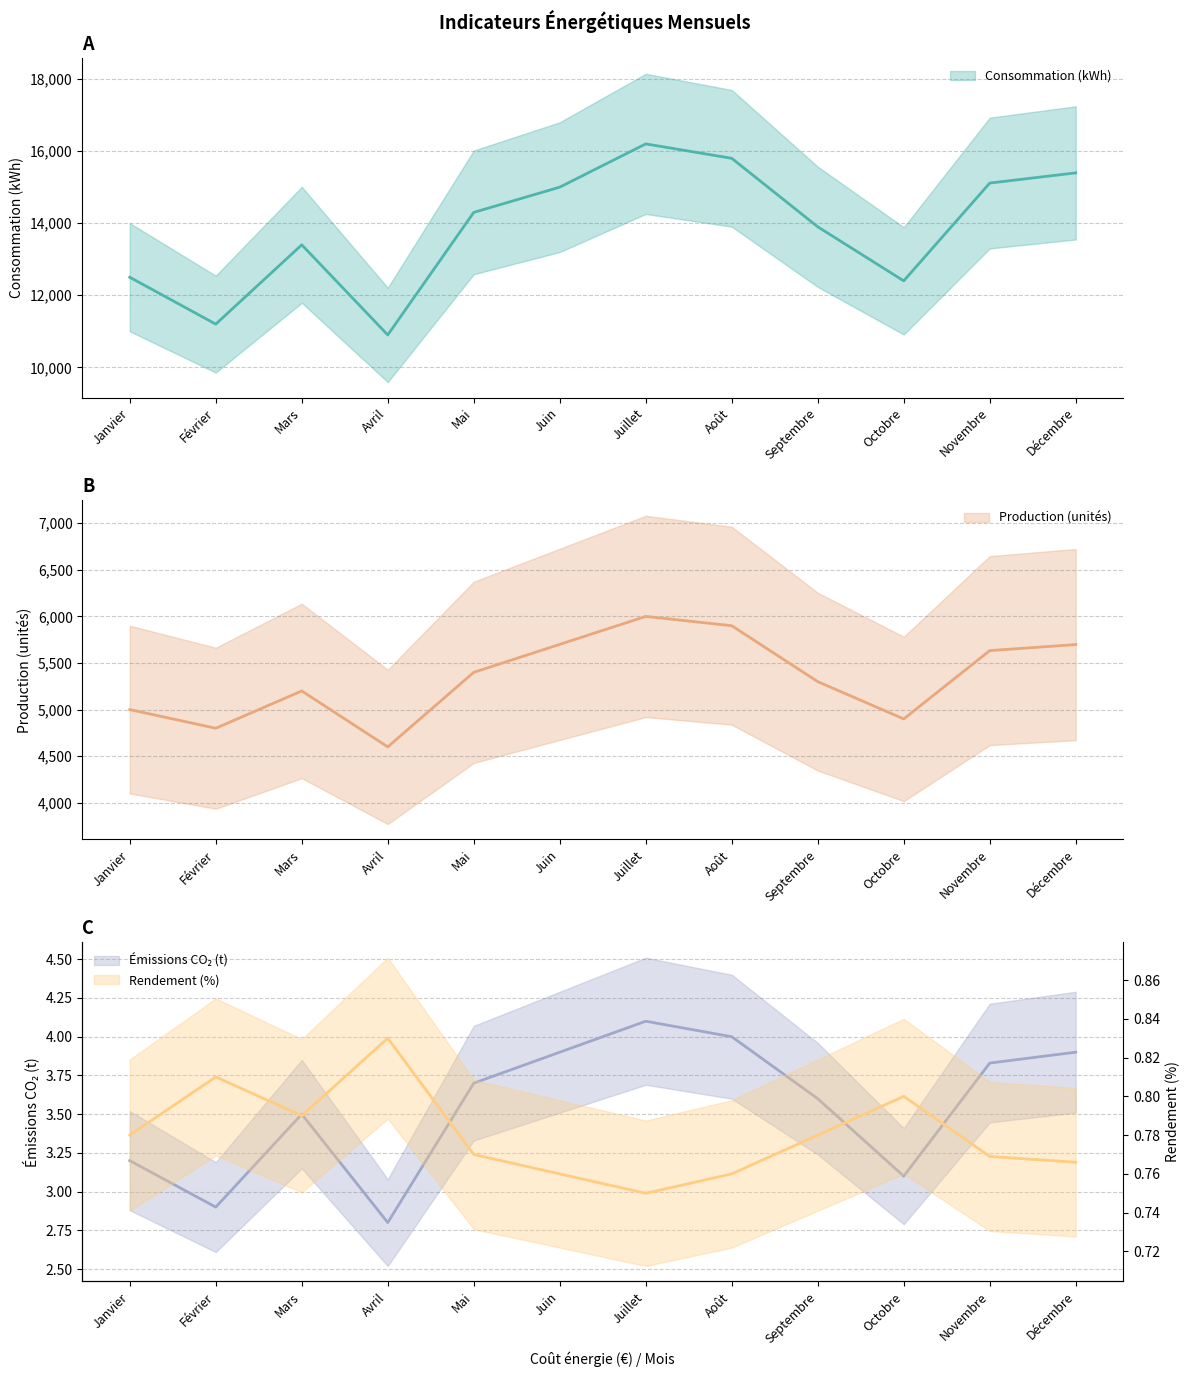

True or false: Consommation (kWh) and Production (unités) intersect in this chart.

False